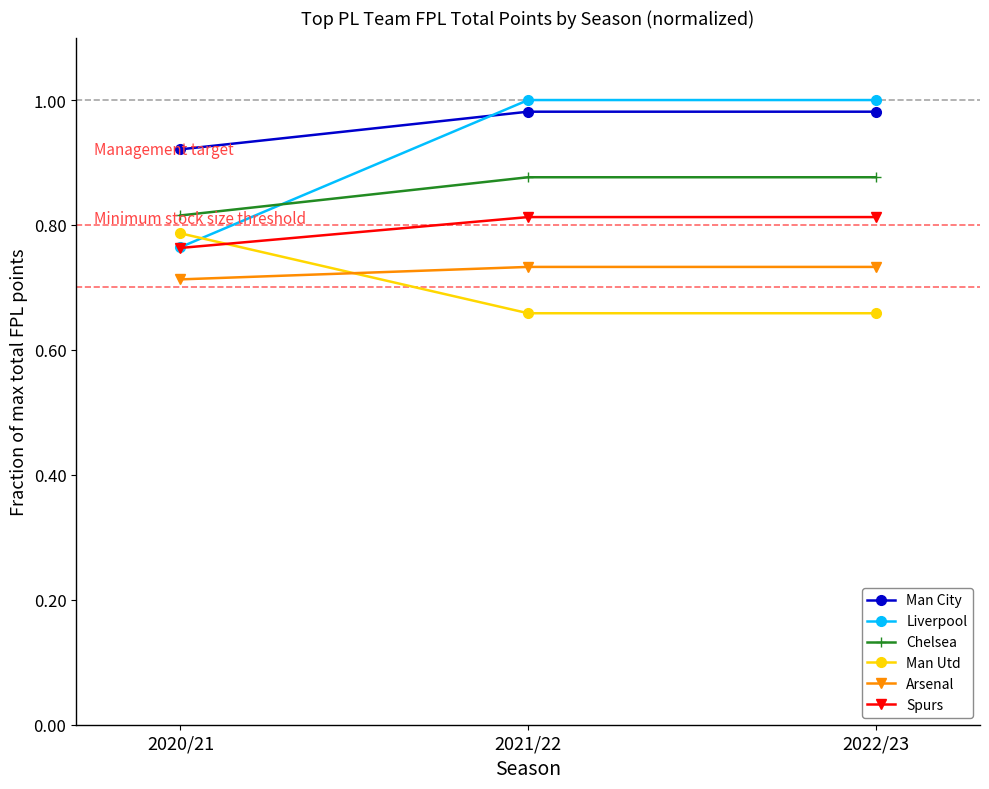

The Liverpool series shows 1.0 at 2022/23. True or false?

True